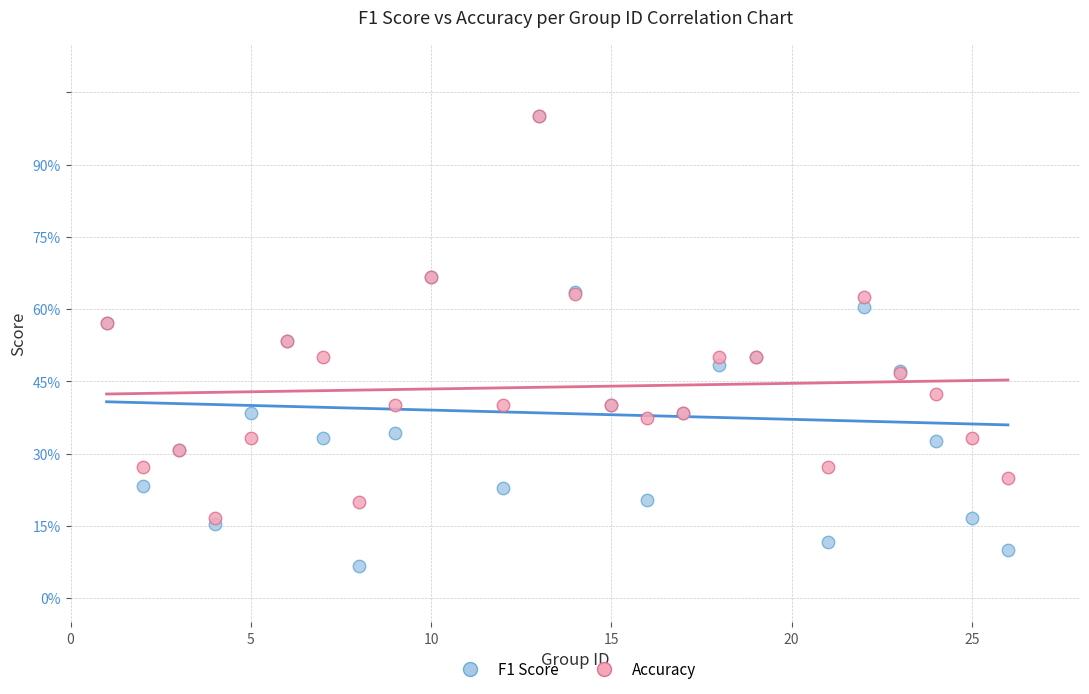

What are all the series names shown in the legend?

F1 Score, Accuracy